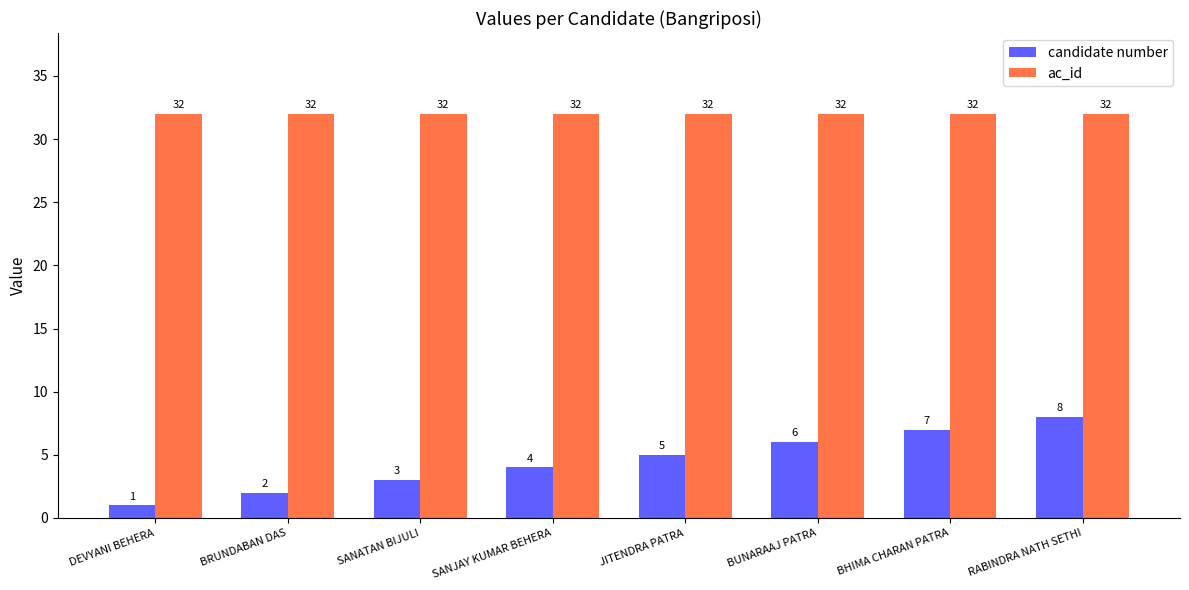

Which series changed the most between BRUNDABAN DAS and BHIMA CHARAN PATRA?

candidate number